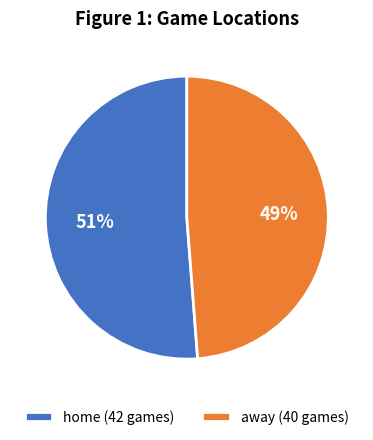

Which slice is the smallest?

away